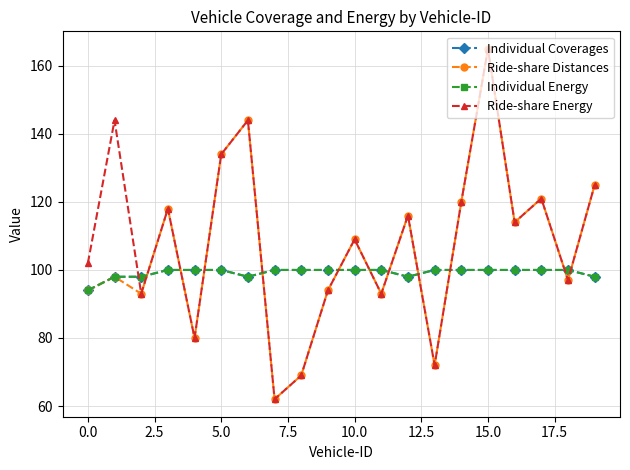

What is the label of the 1st point from the right?

19